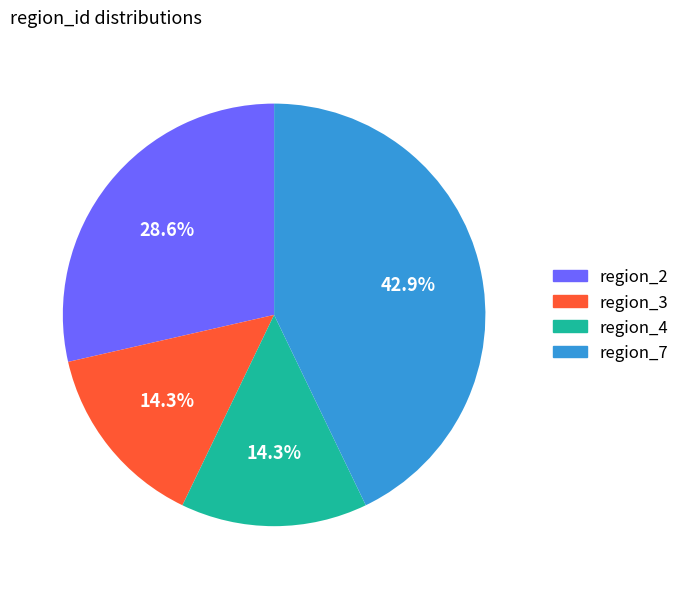

Is there any slice that represents more than half of the pie?

No